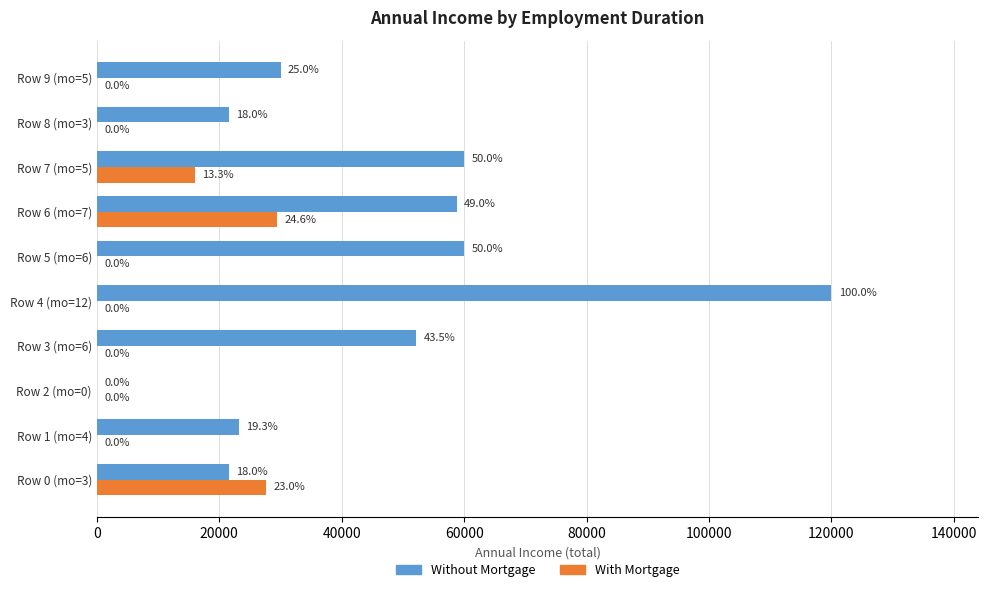

What are all the series names shown in the legend?

Without Mortgage, With Mortgage